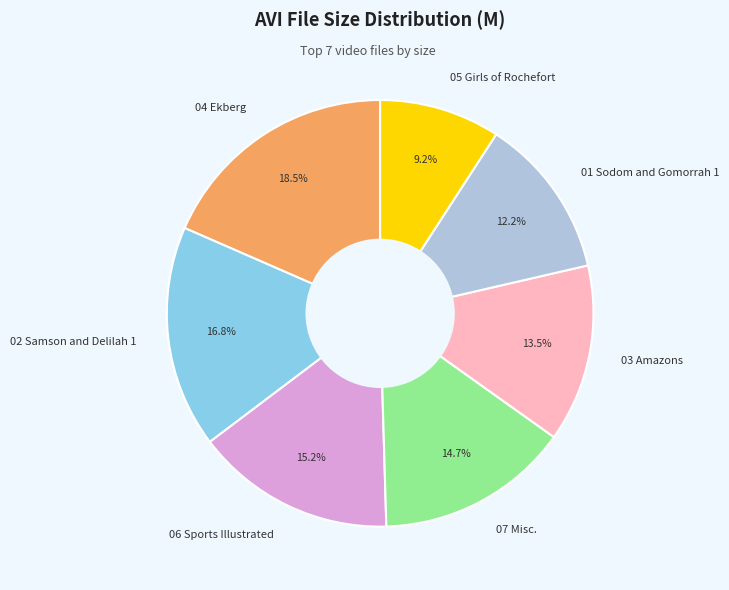

Which has a higher value, 01 Sodom and Gomorrah 1 or 03 Amazons?

03 Amazons